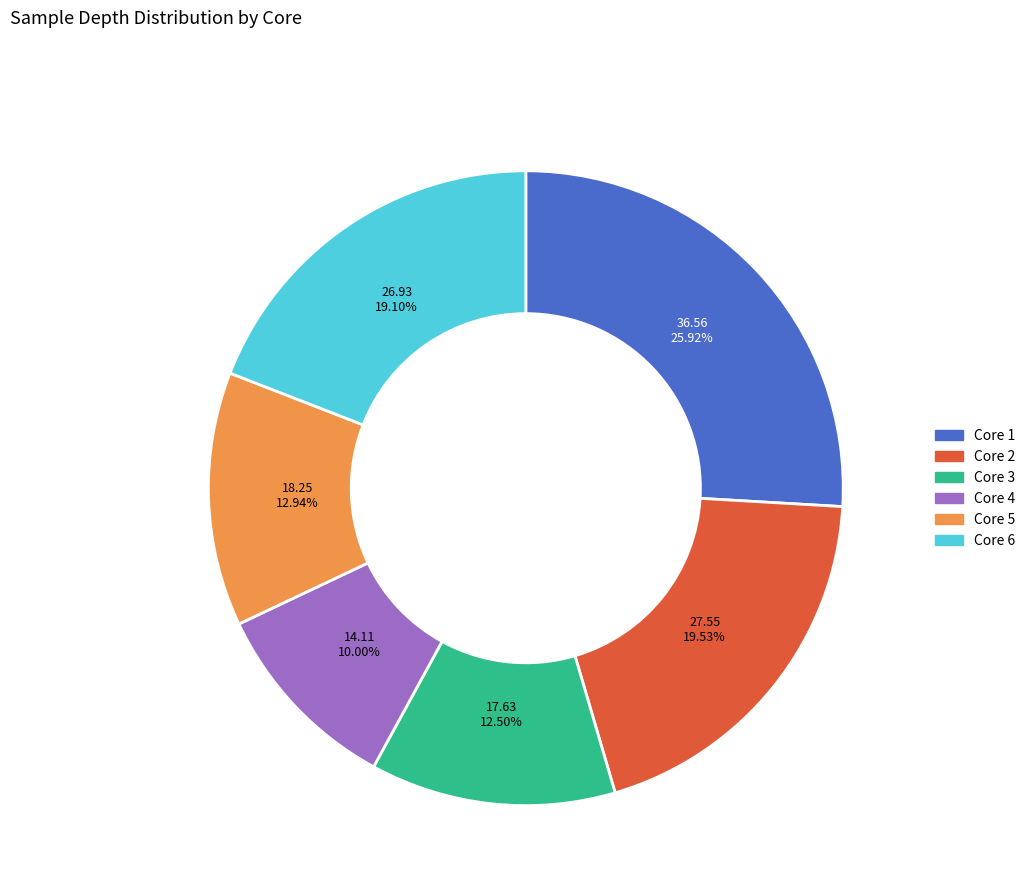

Which has a higher value, Core 3 or Core 4?

Core 3